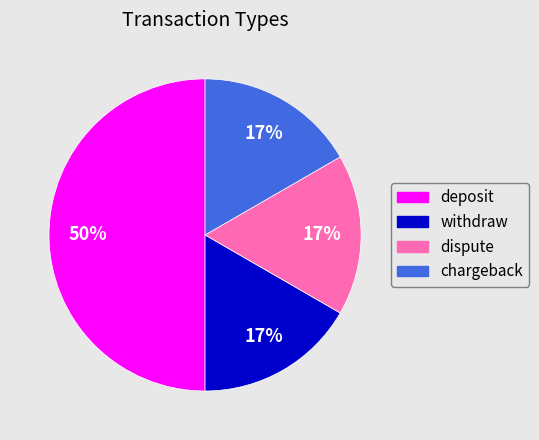

Does withdraw account for over 50% of the chart?

No